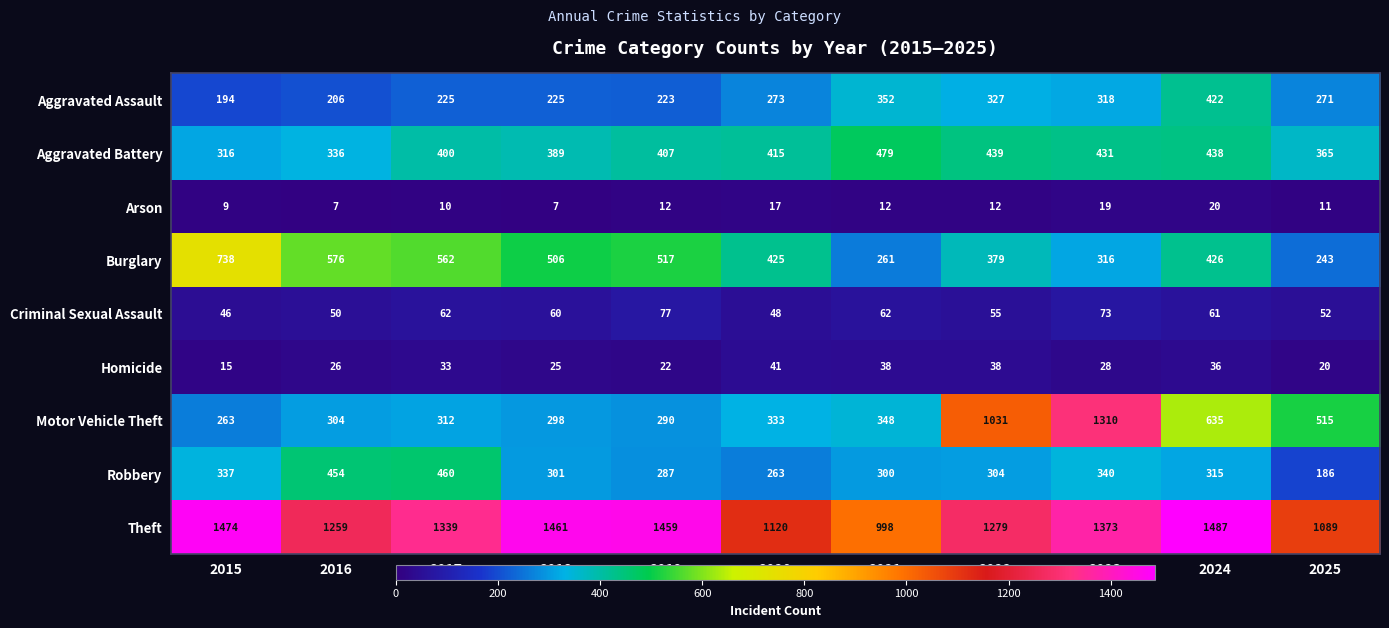

What is the greatest value displayed?

1487